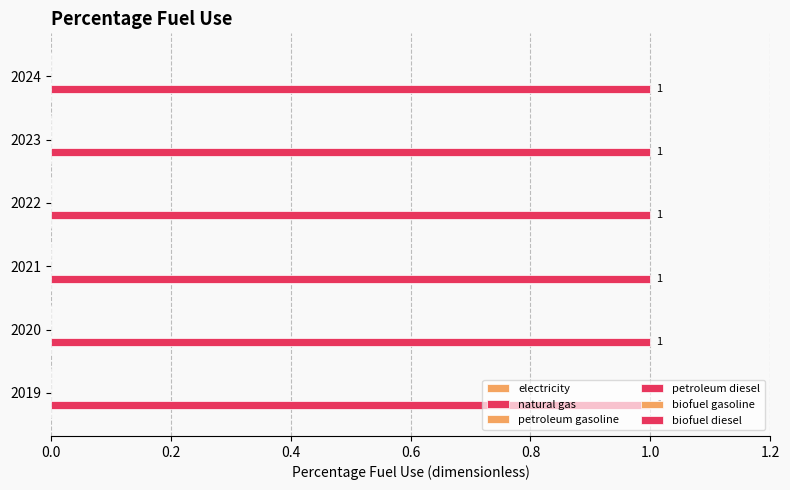

List the labels in order of electricity value, smallest first.

2019, 2020, 2021, 2022, 2023, 2024